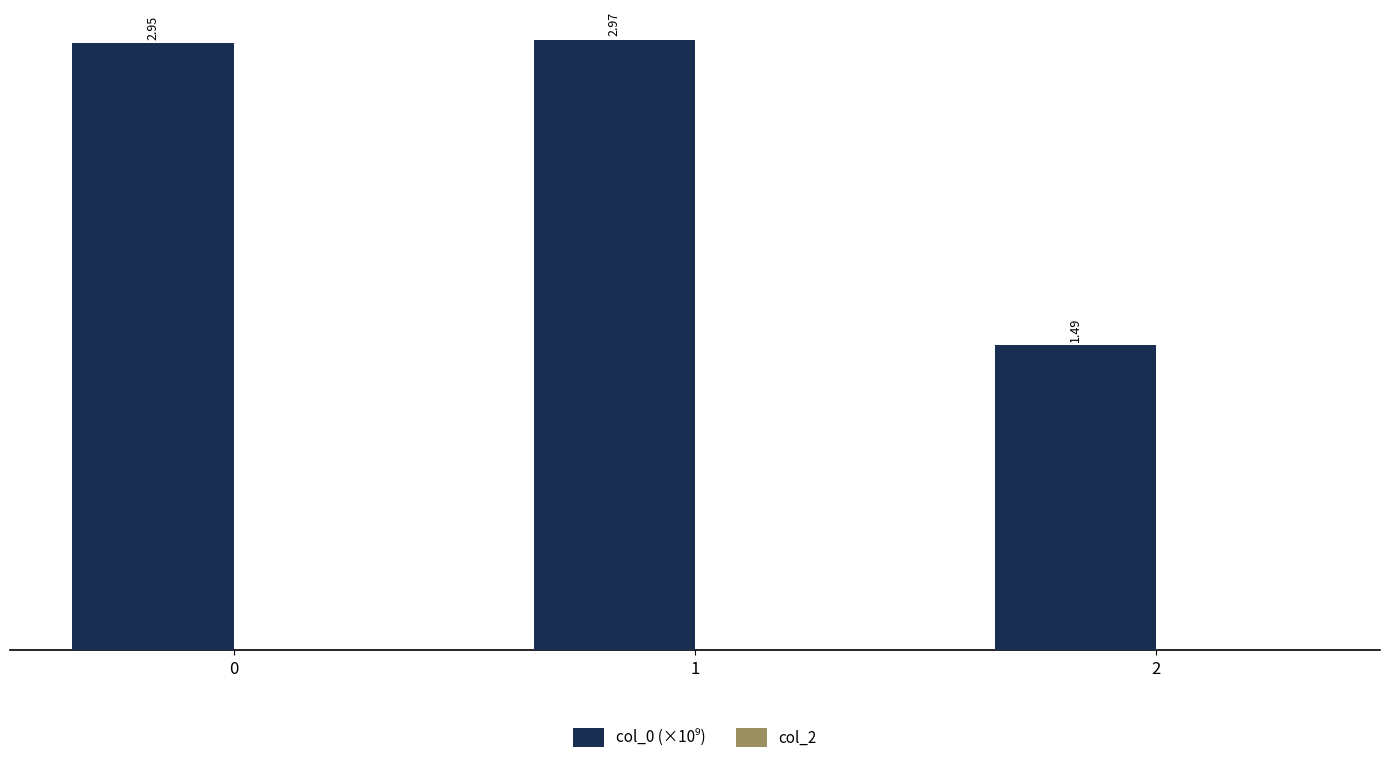

Approximately how many times larger is the value at 2 compared to 1?

0.5